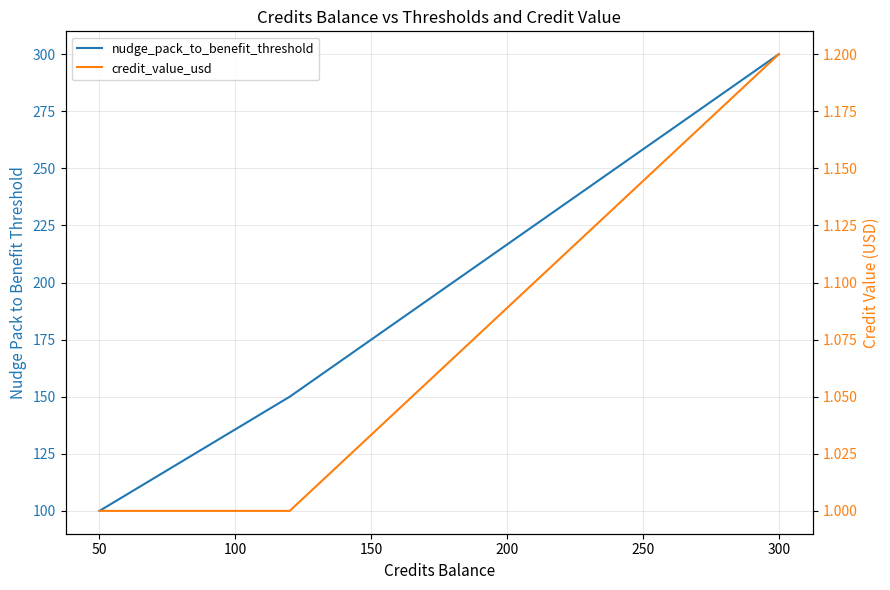

Between 0 and 50, which series saw the biggest shift?

nudge_pack_to_benefit_threshold